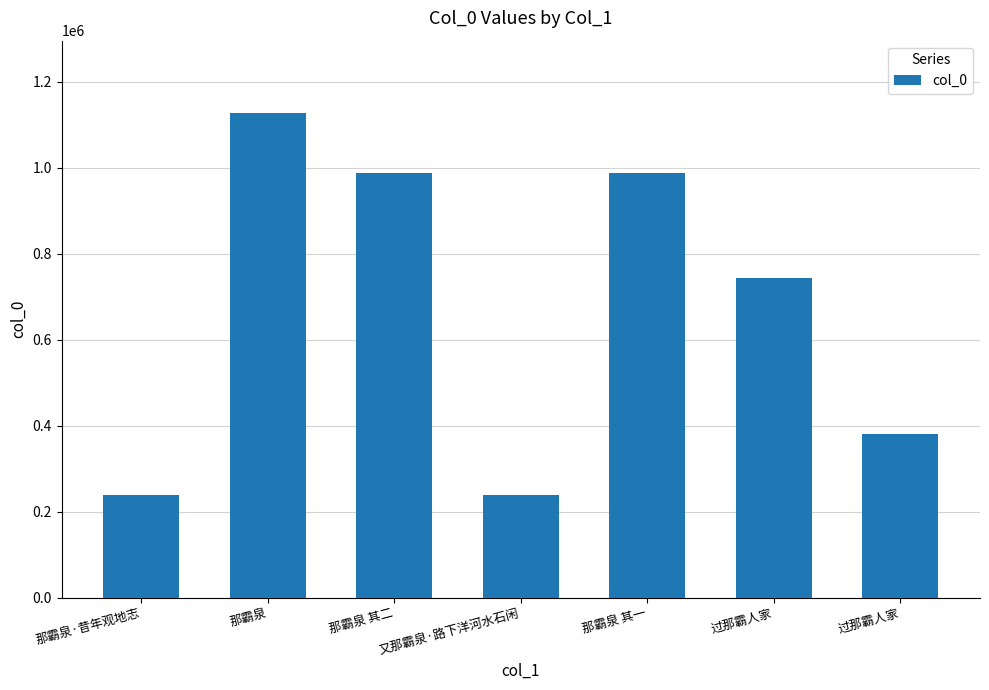

How many bars are there in total?

7